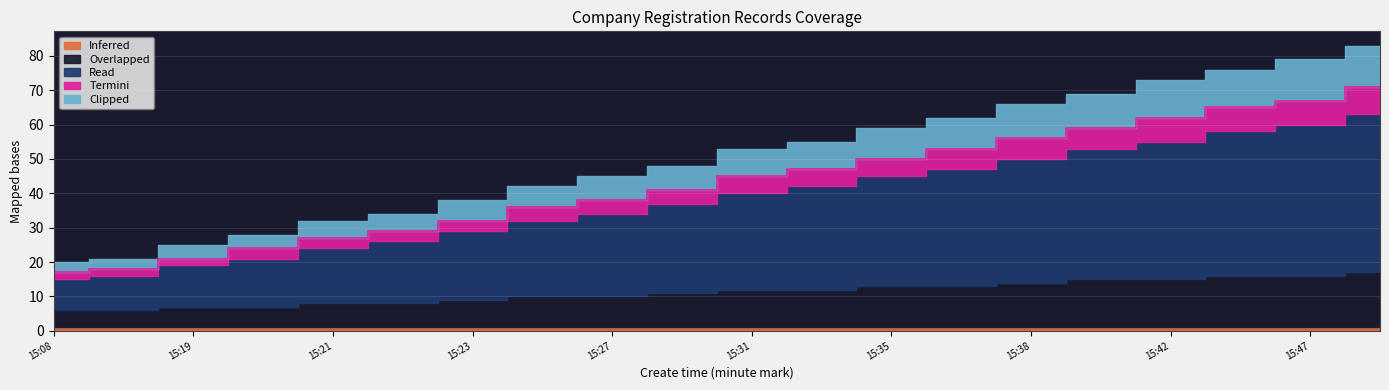

True or false: Overlapped and Clipped intersect in this chart.

False